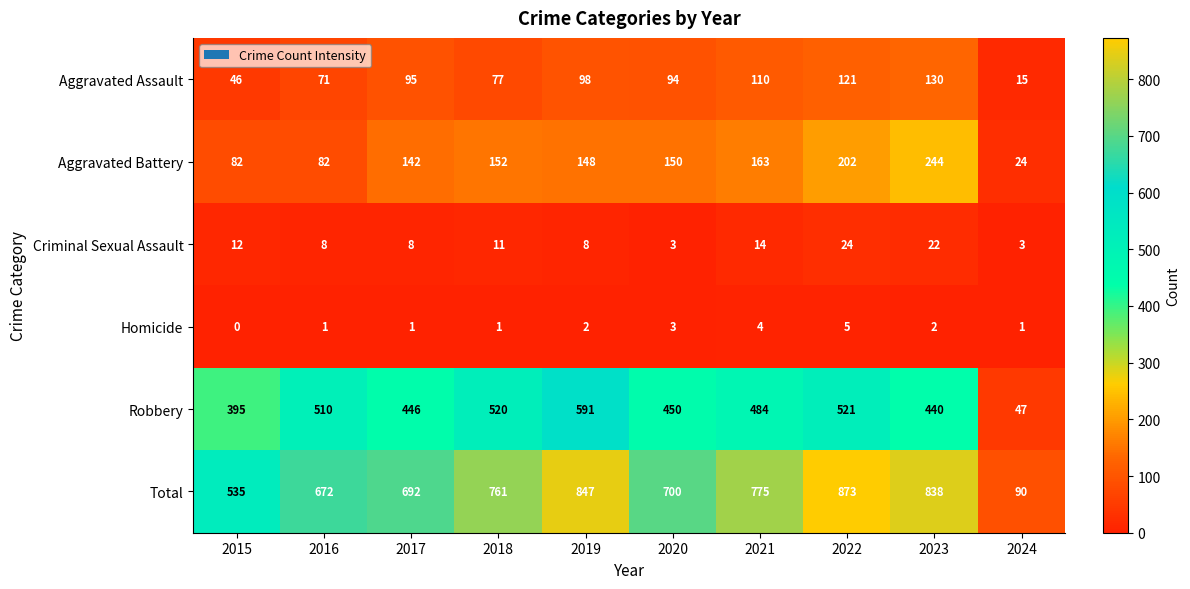

True or false: Homicide has a value of 1 at 2024.

True